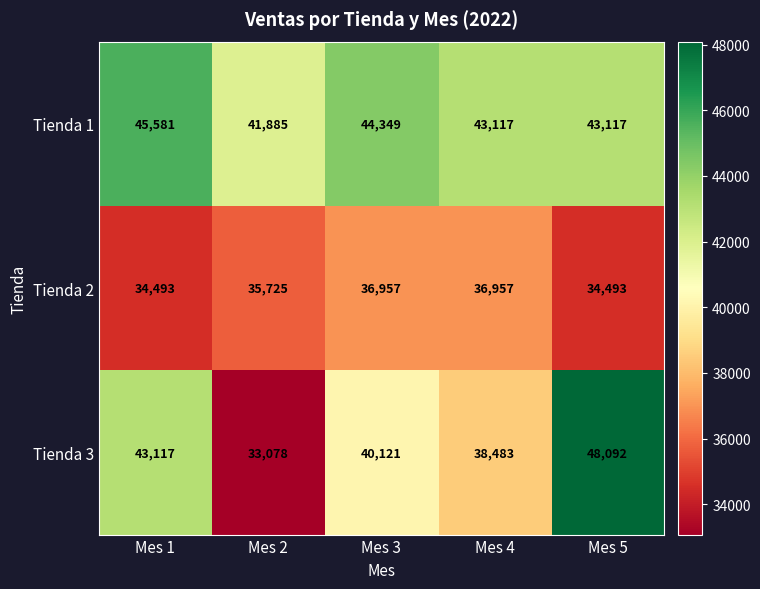

Which series changed the most between Mes 3 and Mes 4?

Tienda 3